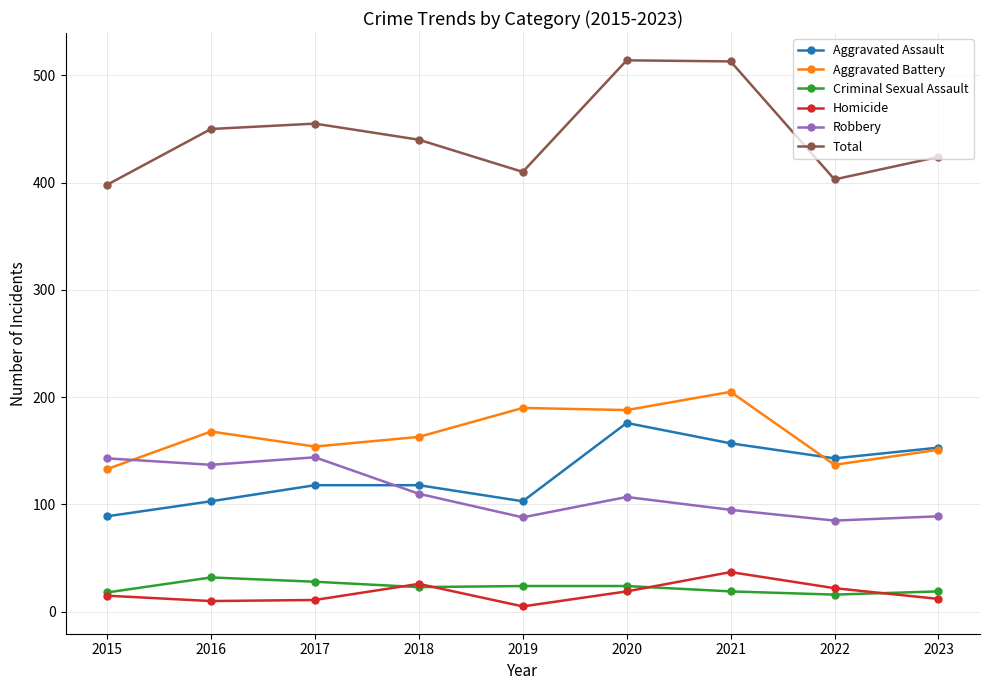

How many data points does each series have?

9